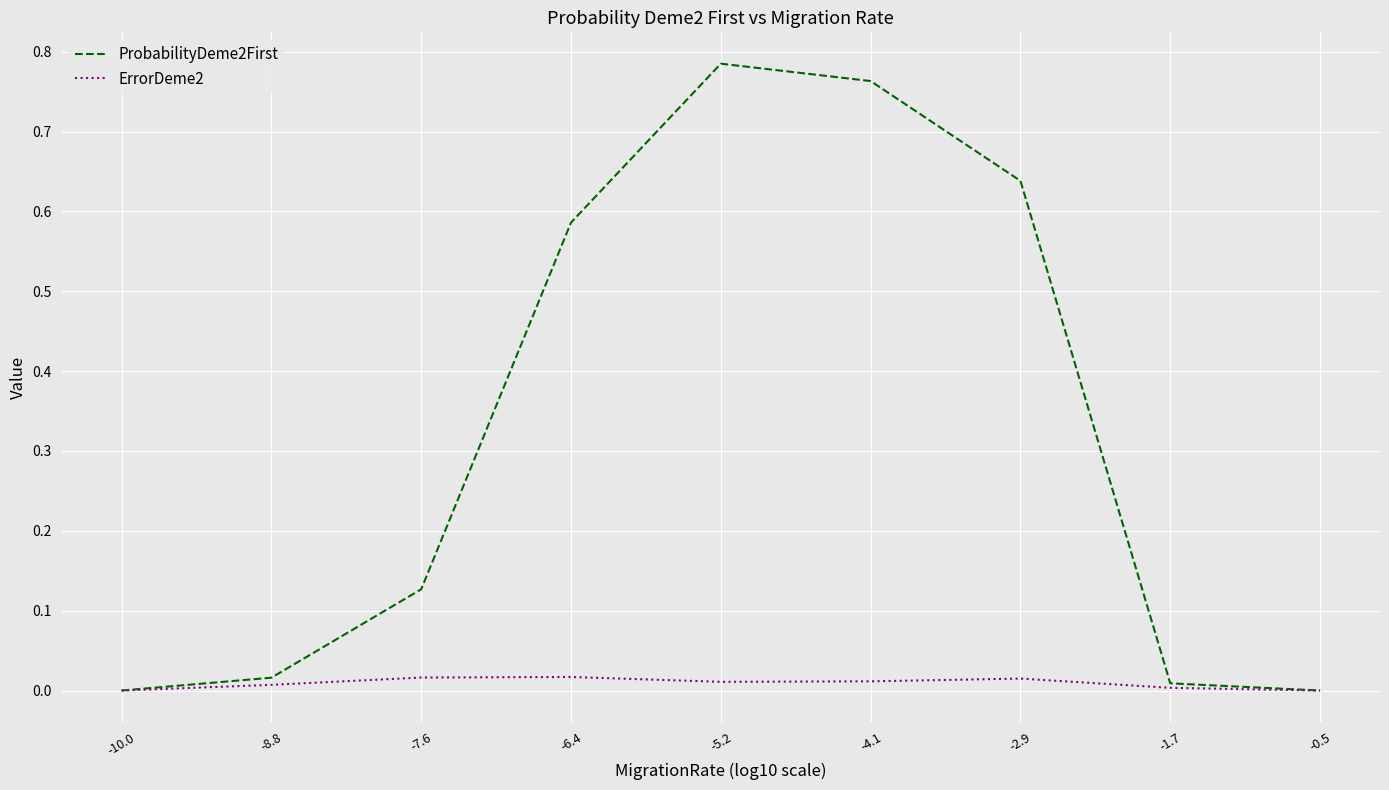

What position from the right is -0.5?

1